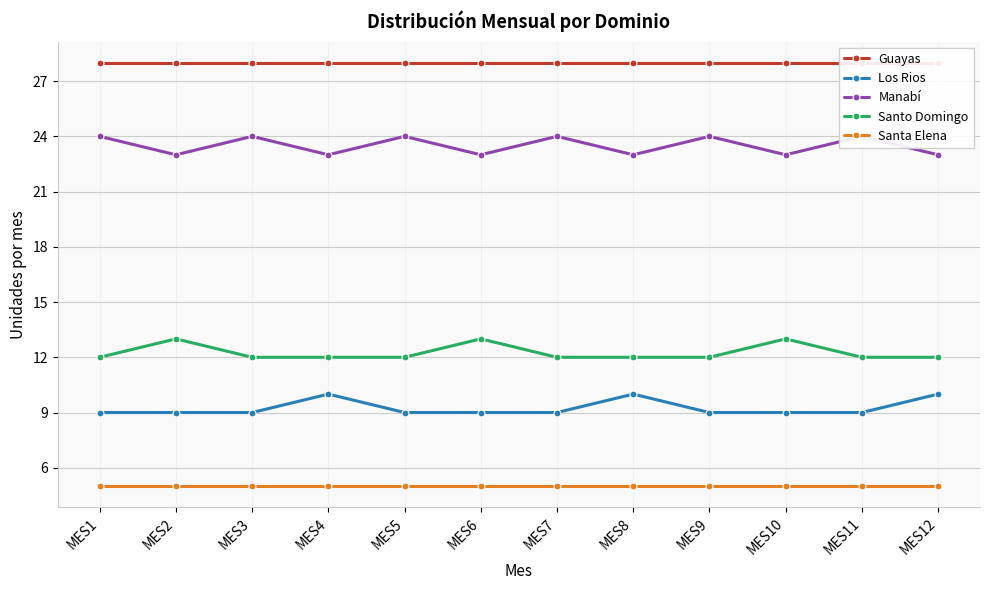

Between MES5 and MES1, which is larger?

MES5